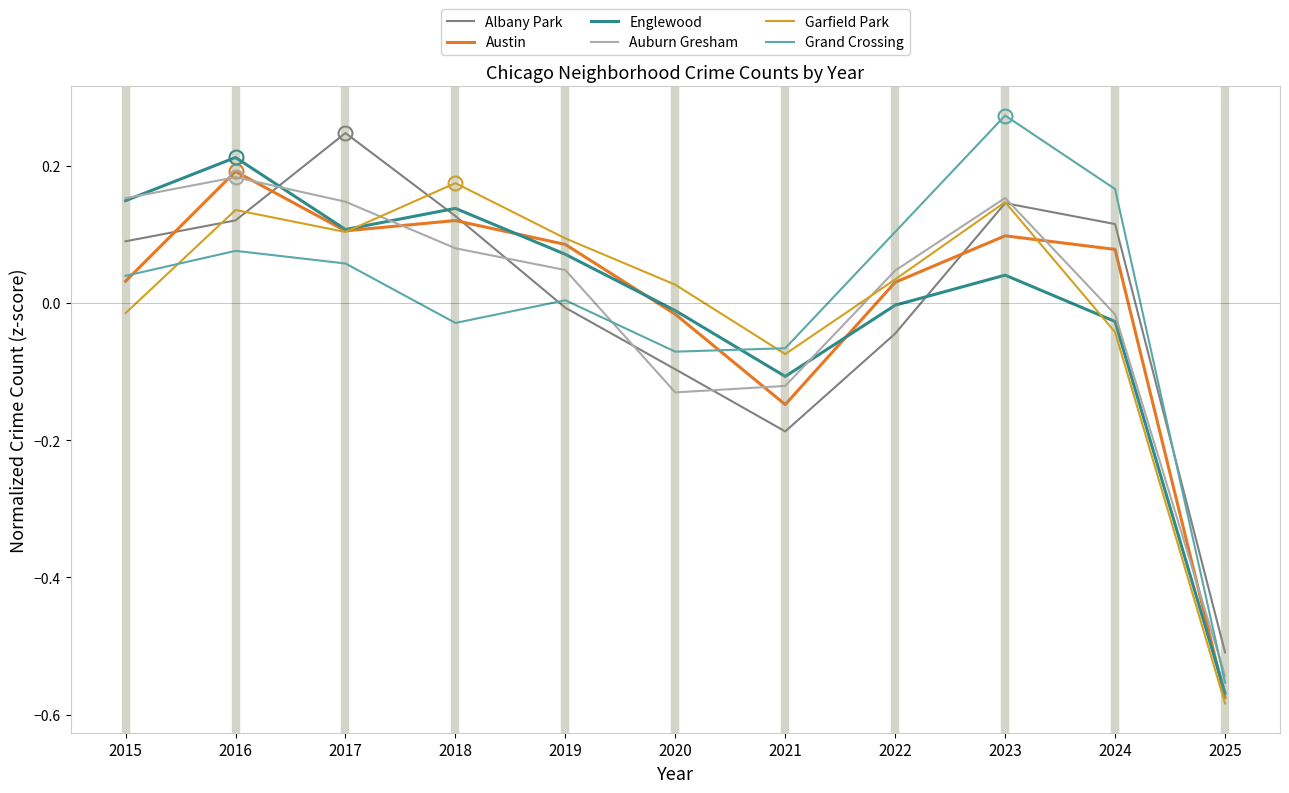

The value of Englewood at 2018 is 0.0. True or false?

False